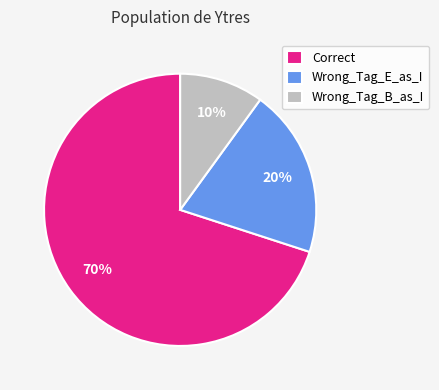

The Wrong_Tag_E_as_I slice represents 20% of the pie. True or false?

True